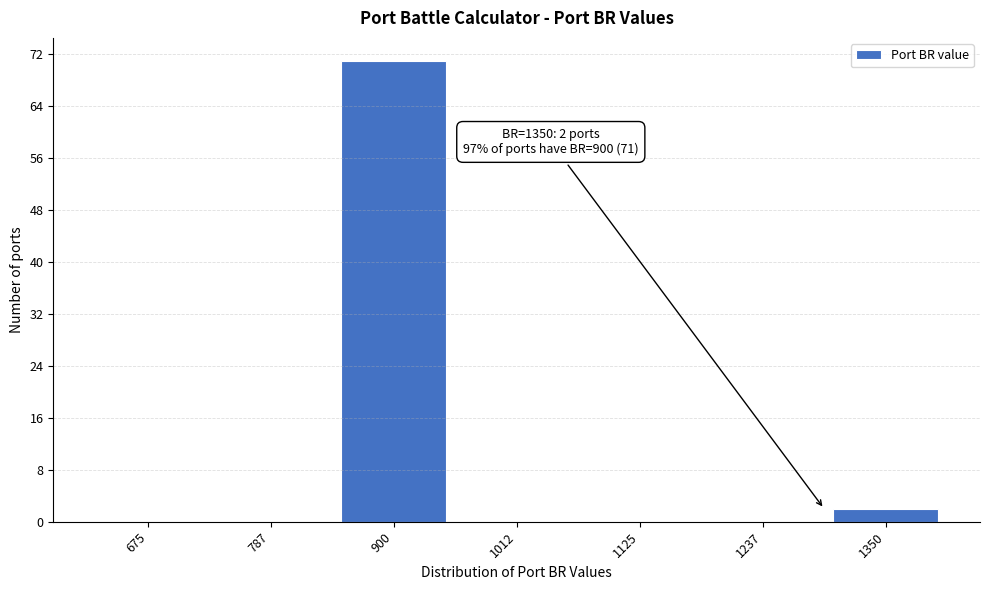

Reading left to right, extract all data points from this chart.

675=0	787=0	900=71	1012=0	1125=0	1237=0	1350=2